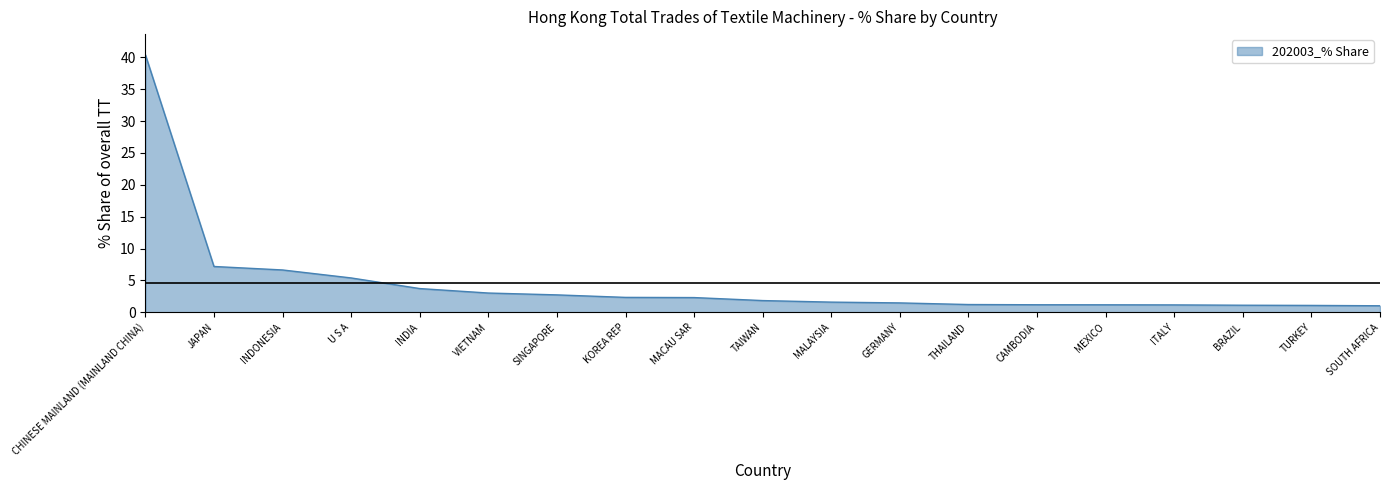

What is the maximum value shown in the chart?

40.4